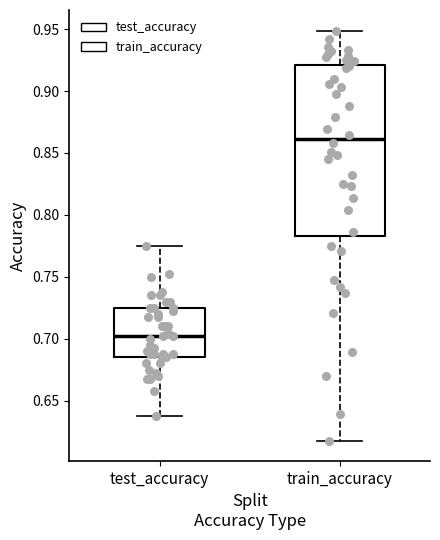

Reading left to right, read every box against the y-axis: the position of its median line, the range the box covers, and the ends of its whiskers. The values are not printed on the chart, so give them approximately, as read against the axis.

test_accuracy: median 0.705, box 0.685 to 0.725, whiskers 0.635 to 0.775
train_accuracy: median 0.860, box 0.785 to 0.920, whiskers 0.620 to 0.950